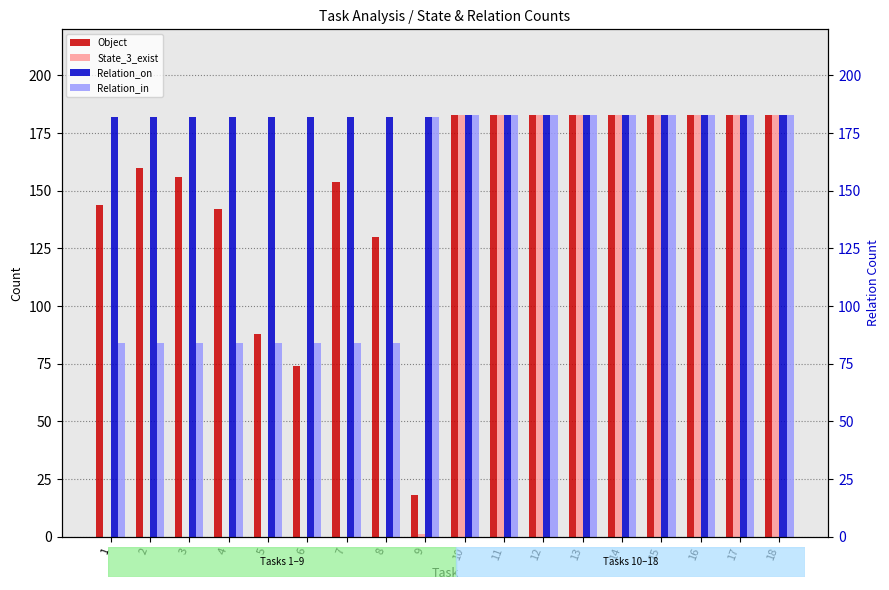

Where is State_3_exist nearest to the value 91?

9